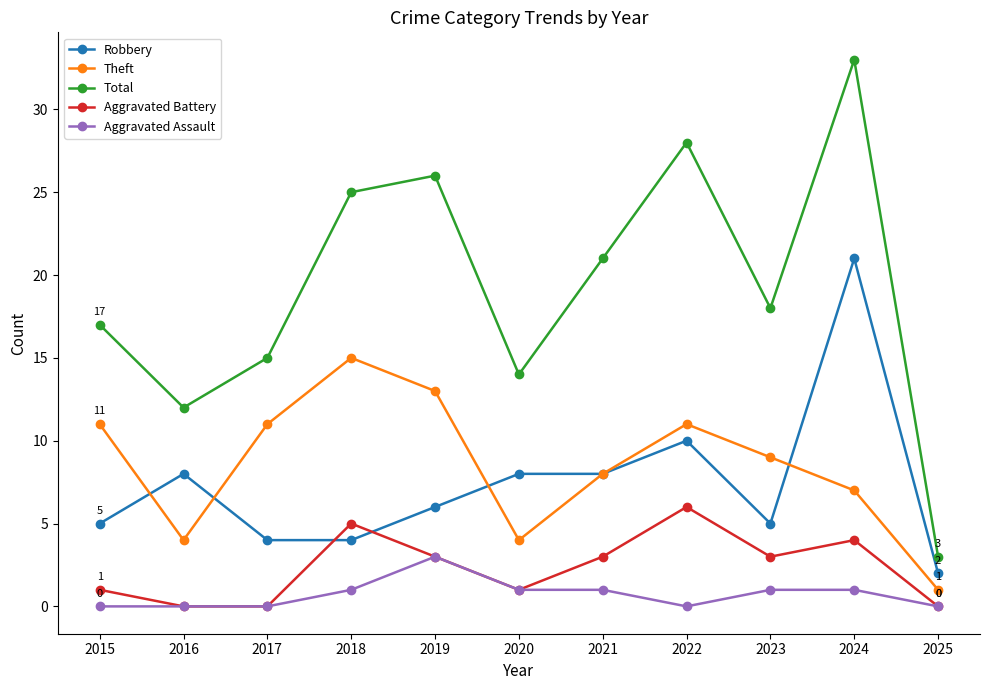

True or false: Aggravated Assault and Total intersect in this chart.

False